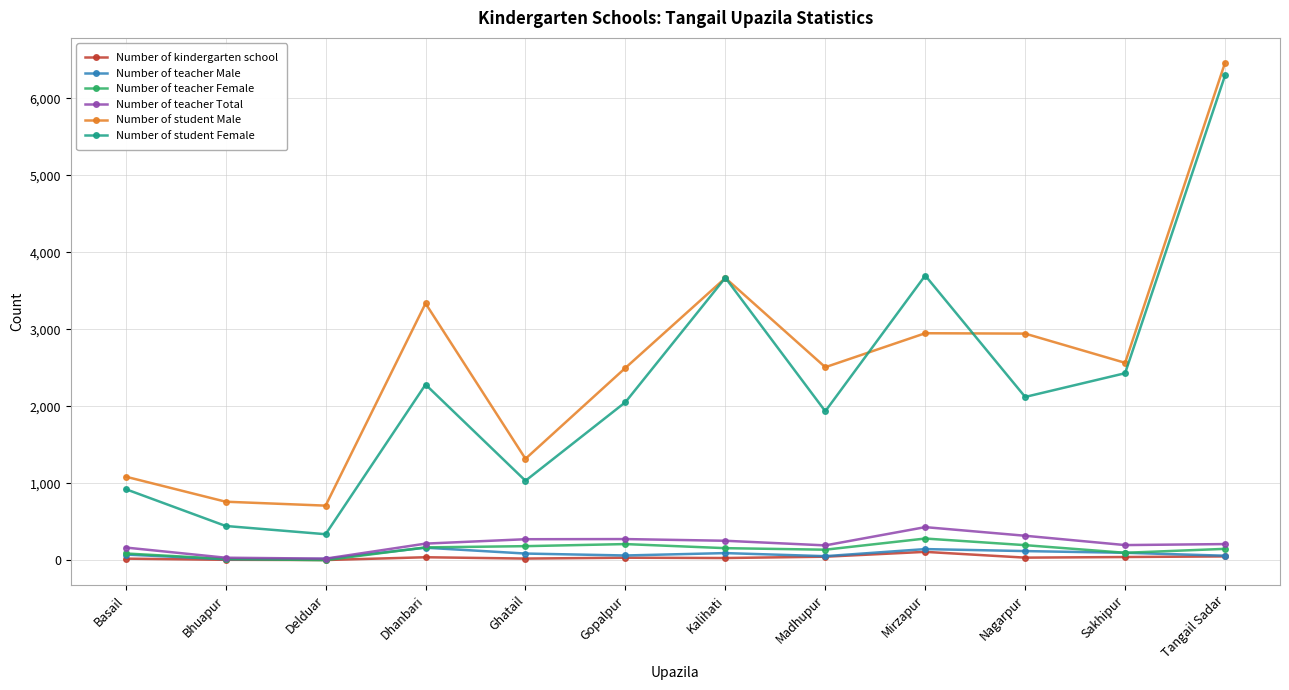

True or false: Number of student Female and Number of teacher Male cross at least once.

False